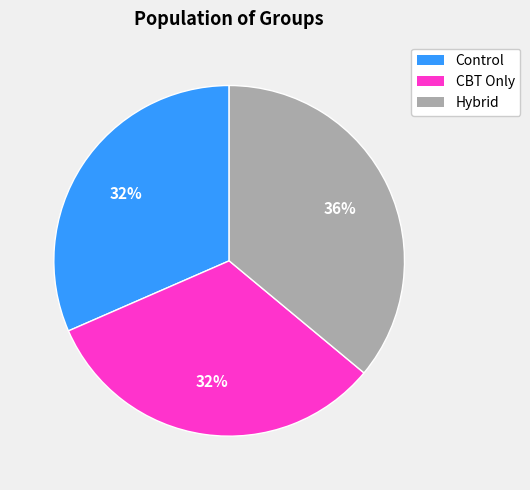

How many slices are in this pie chart?

3